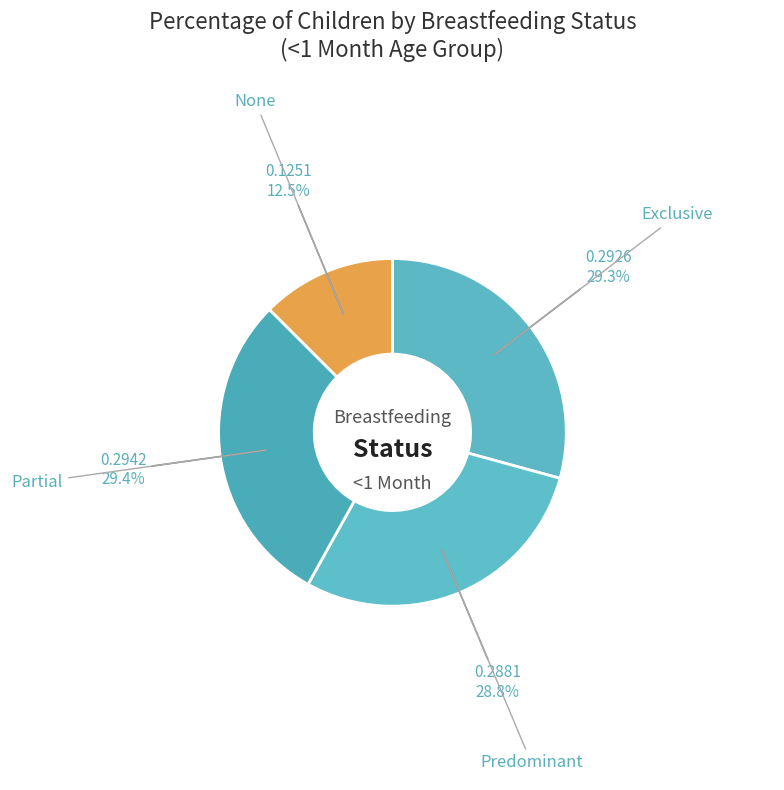

Which has a higher value, None or Exclusive?

Exclusive